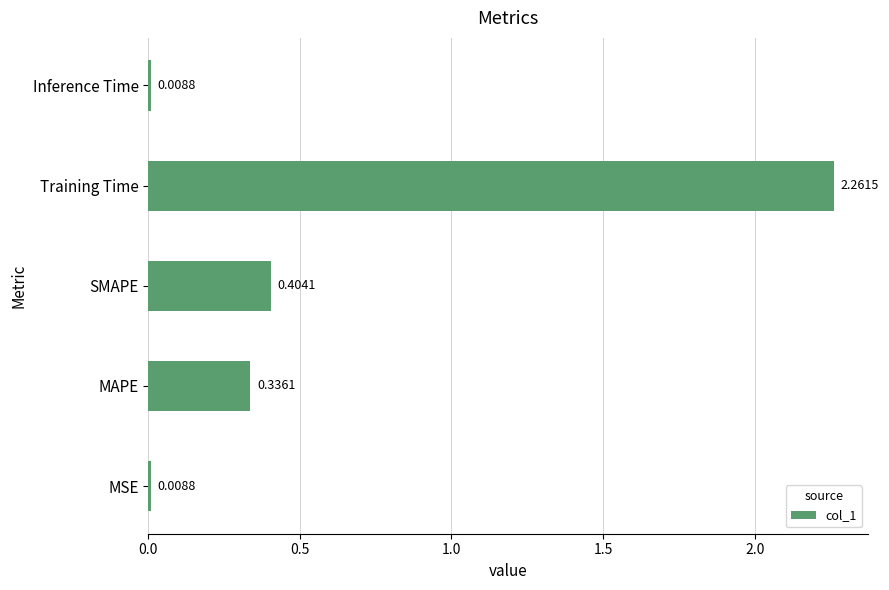

What is the average value?

0.6